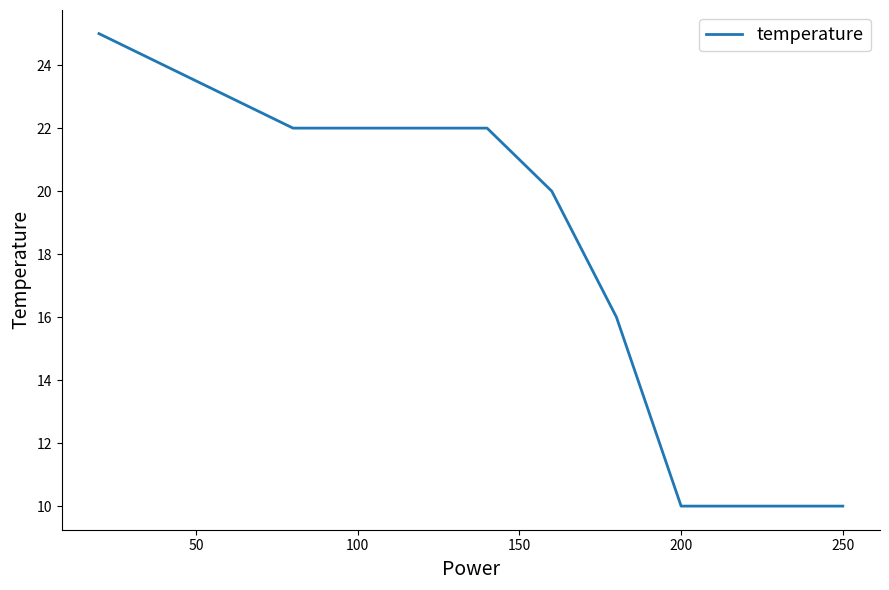

How many lines are shown in the chart?

1